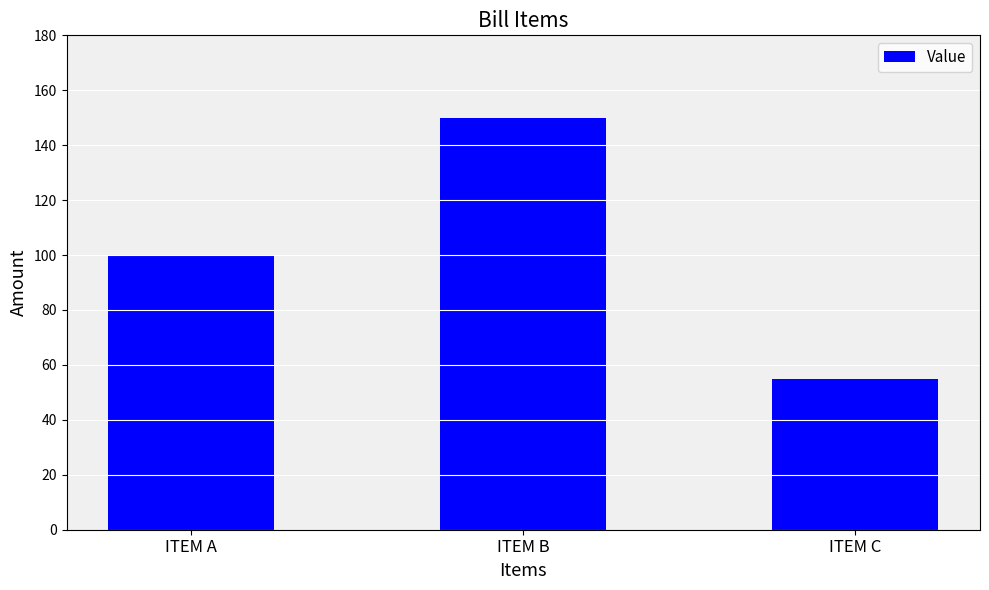

Rank the categories by value from highest to lowest.

ITEM B, ITEM A, ITEM C